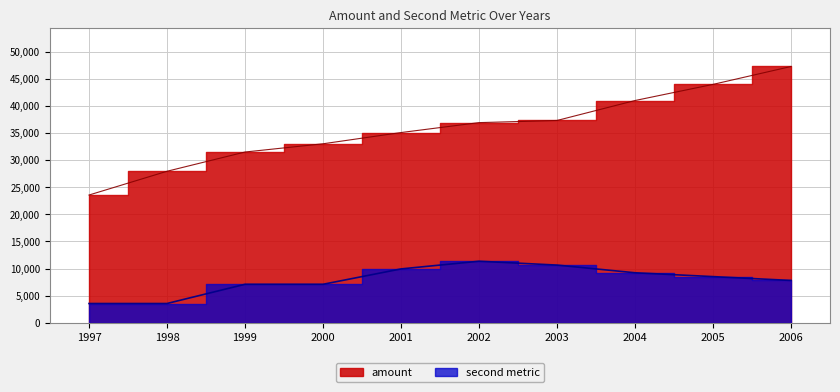

Where is amount nearest to the value 35423?

2001